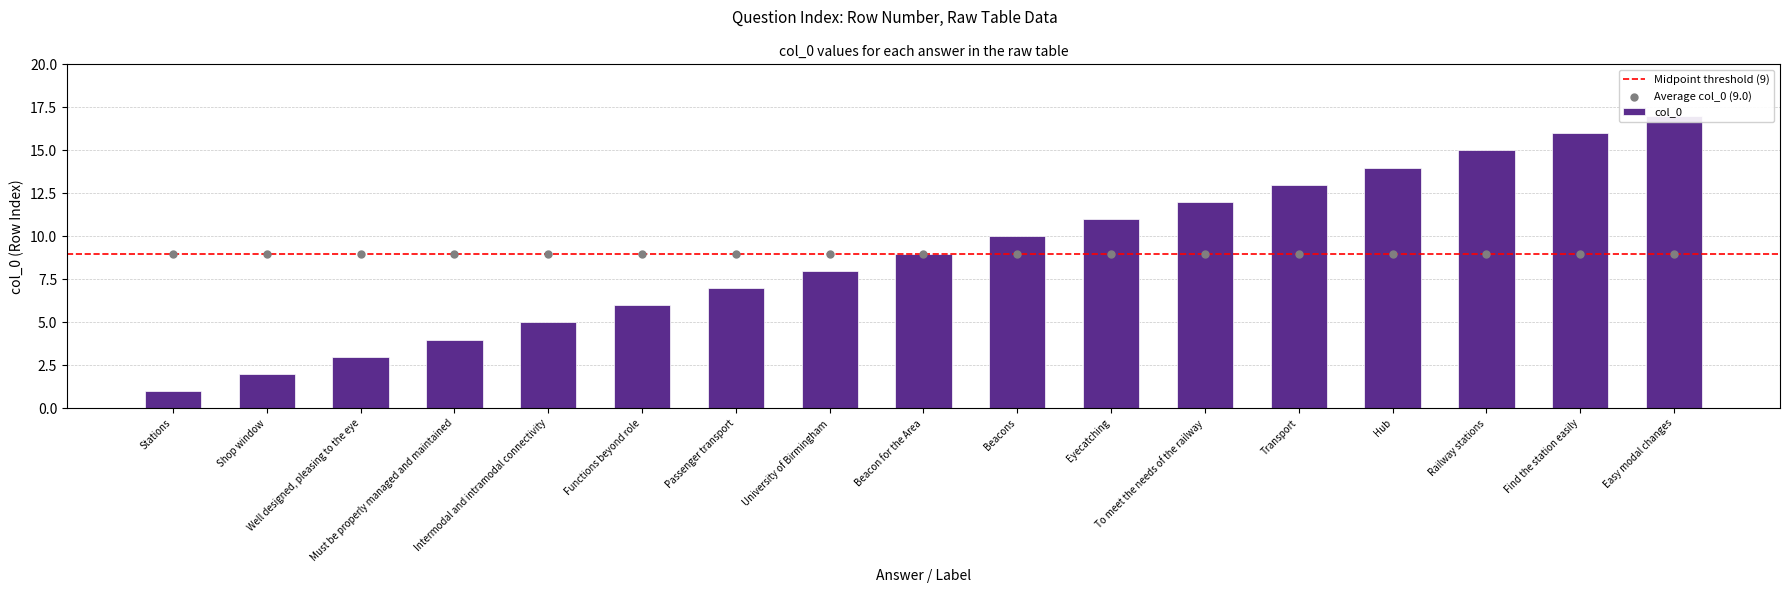

Between Hub and Intermodal and intramodal connectivity, which is larger?

Hub